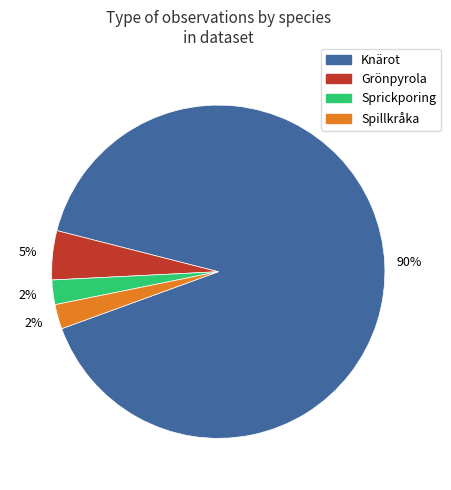

To the nearest percent, what portion does Sprickporing represent?

2%